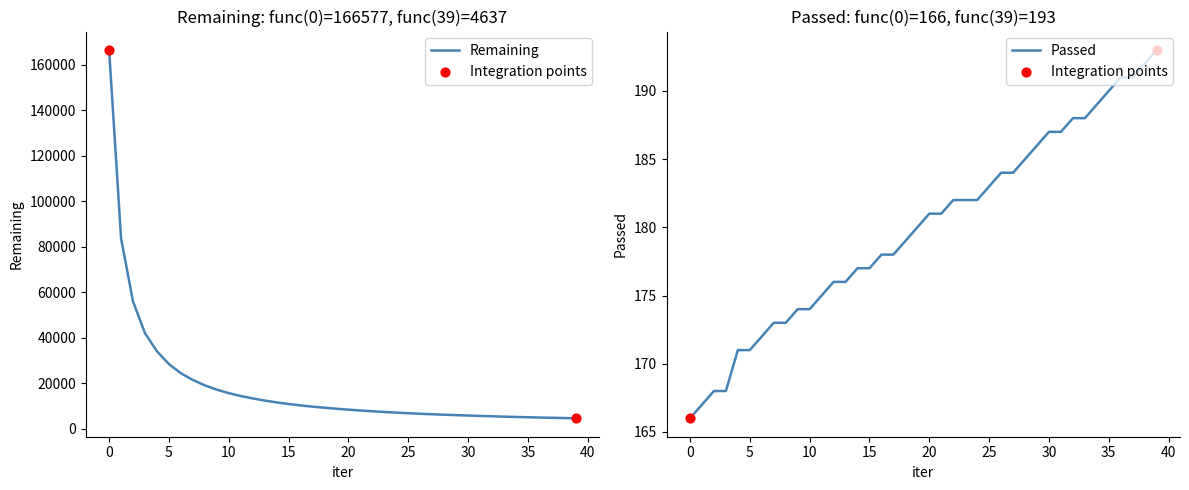

What is the total value across all series at 35?

5288